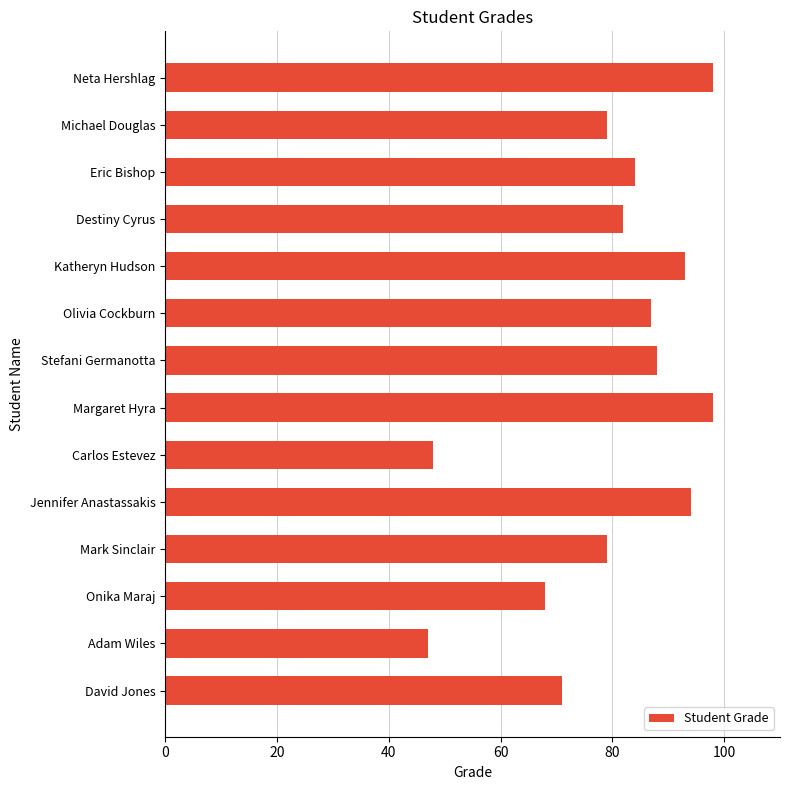

Reading bottom to top, transcribe all the data shown in this chart.

71	47	68	79	94	48	98	88	87	93	82	84	79	98